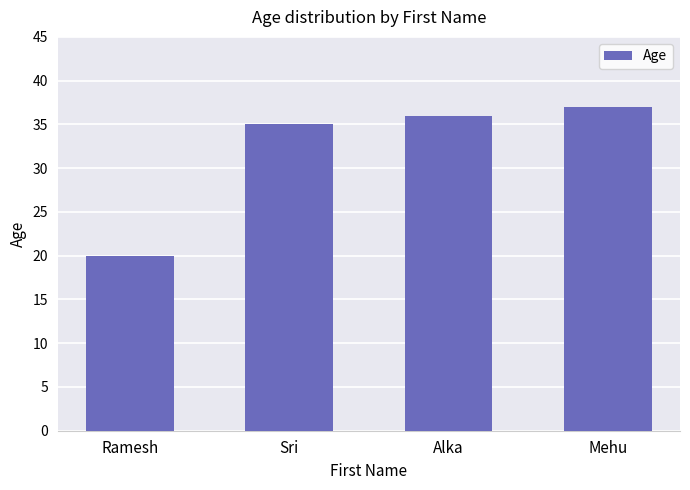

Reading left to right, extract all data points from this chart.

Ramesh=20	Sri=35	Alka=36	Mehu=37